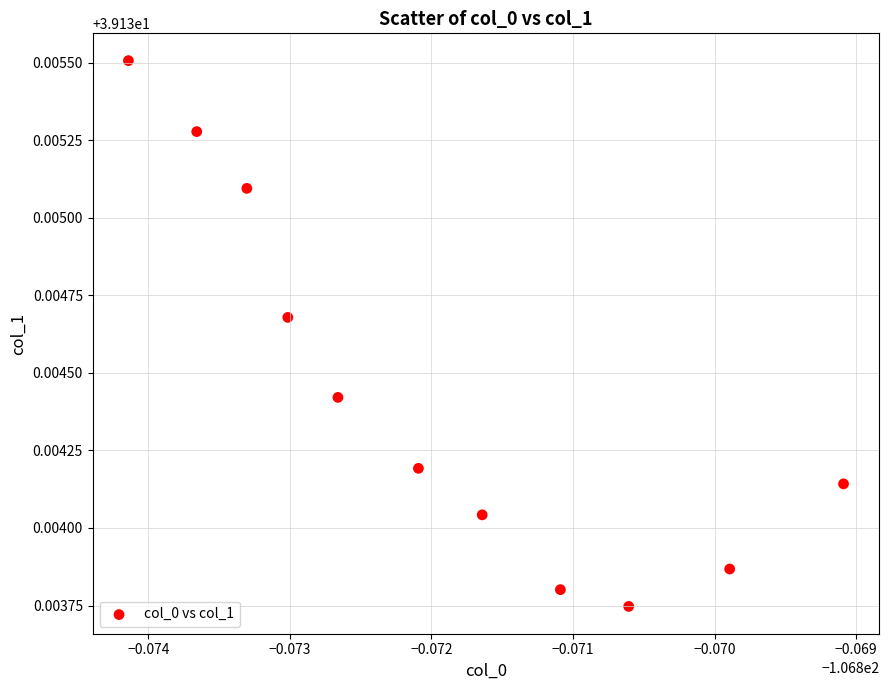

What is the average X value?

-106.9